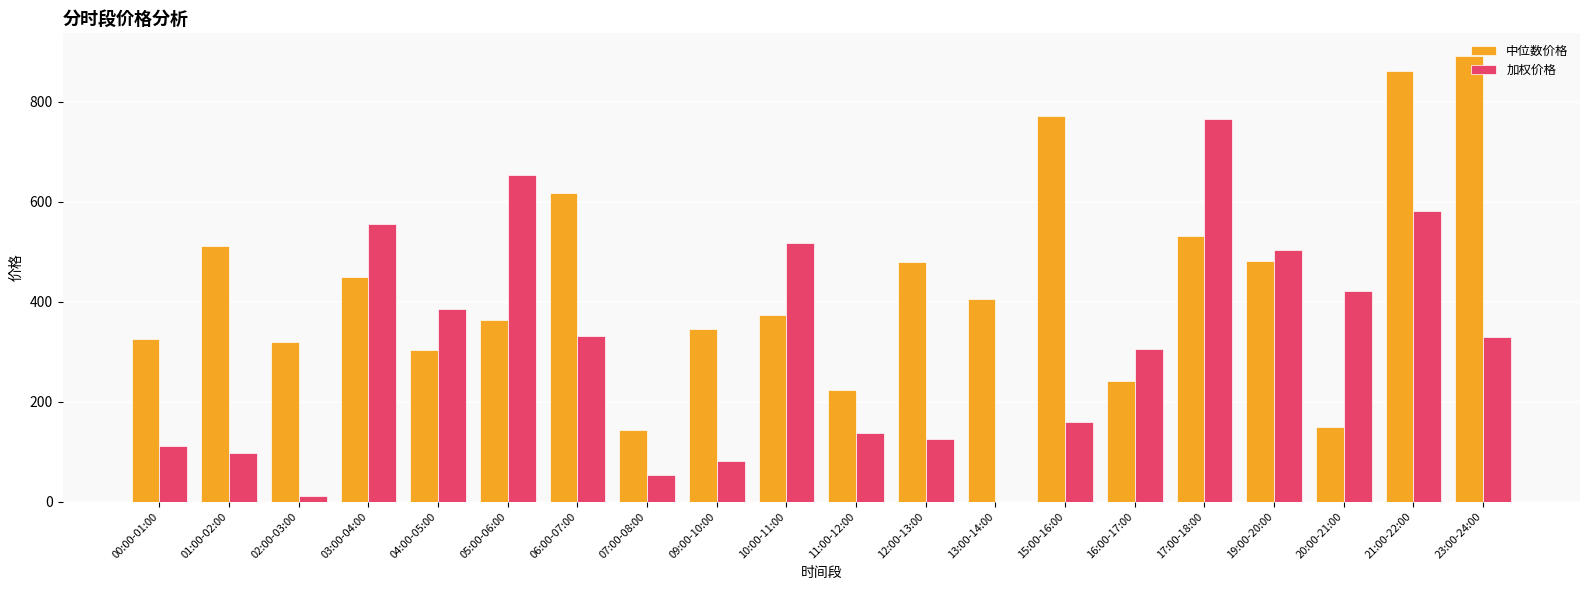

At which category does the chart reach its peak across all series?

23:00-24:00